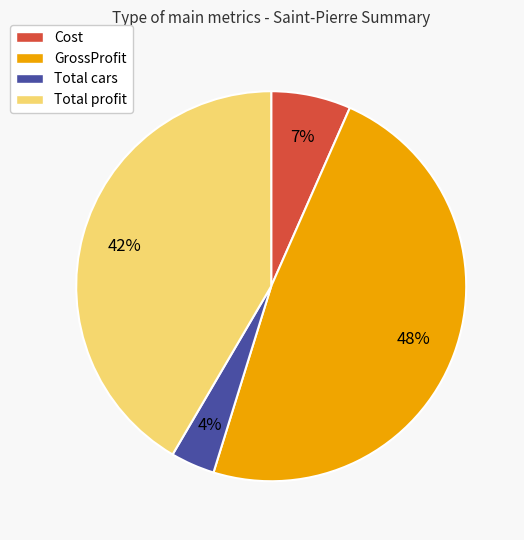

How many segments does this pie chart have?

4